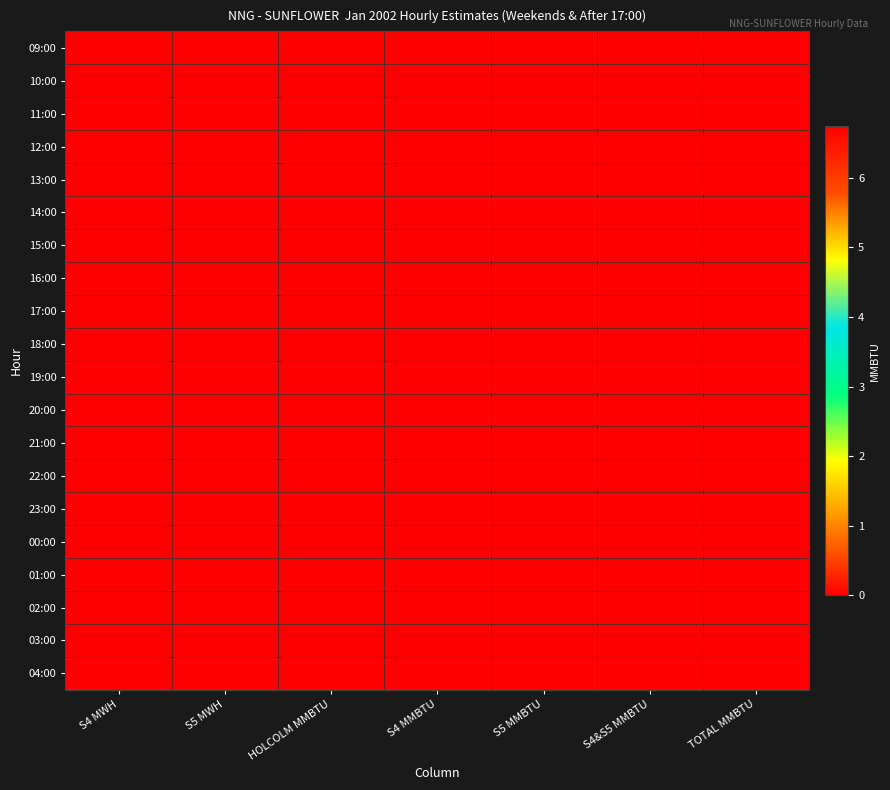

At how many categories does at least one series exceed 3?

2